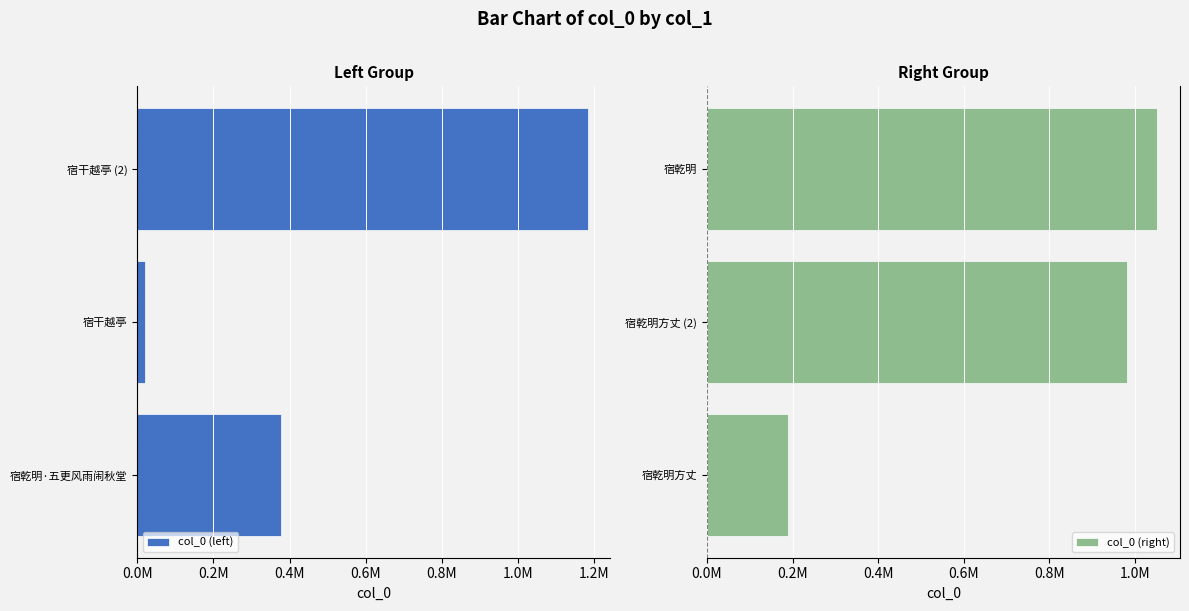

At how many categories does at least one series exceed -670406?

3